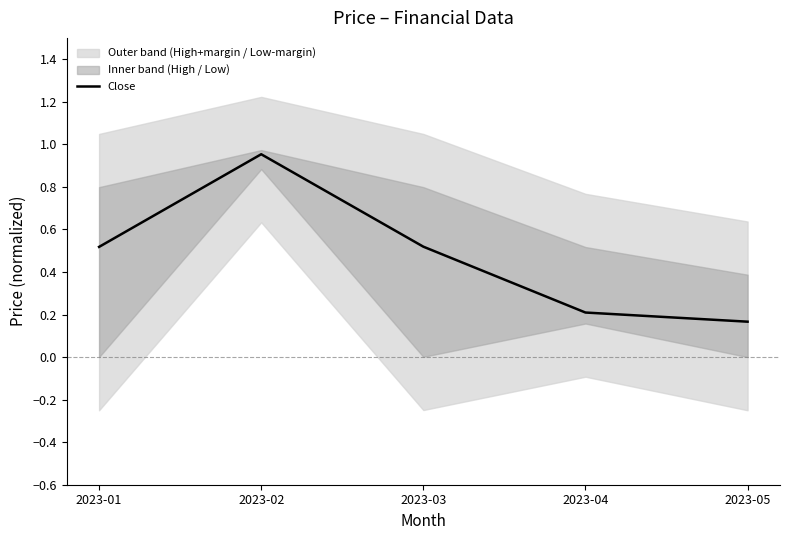

Is this an area chart (filled region under the line)?

No